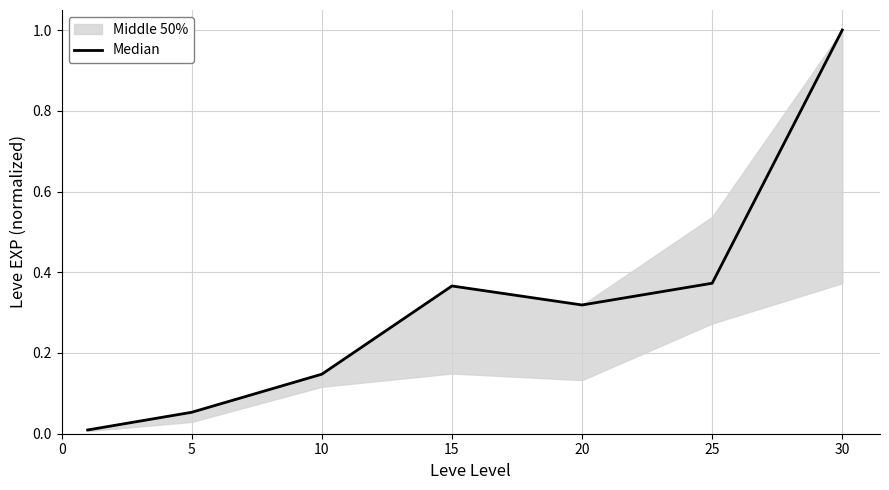

How many points are higher than both their immediate neighbors (excluding endpoints)?

1